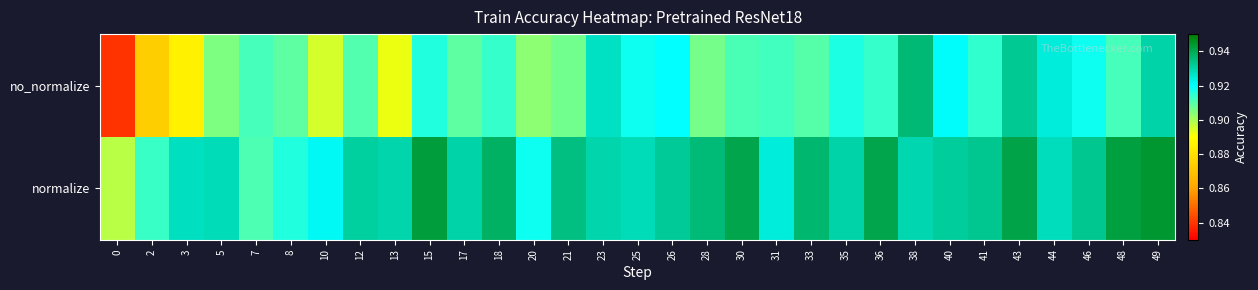

What is the total value across all series at 18?

1.9